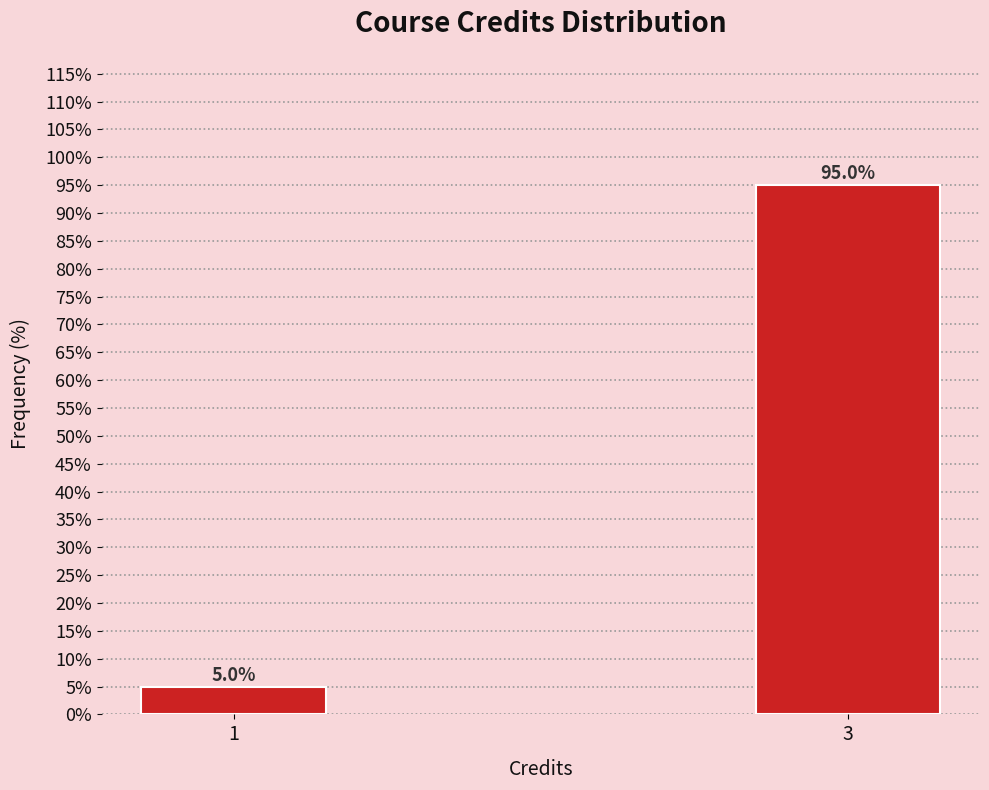

Reading left to right, transcribe all the data shown in this chart.

1=5	3=95